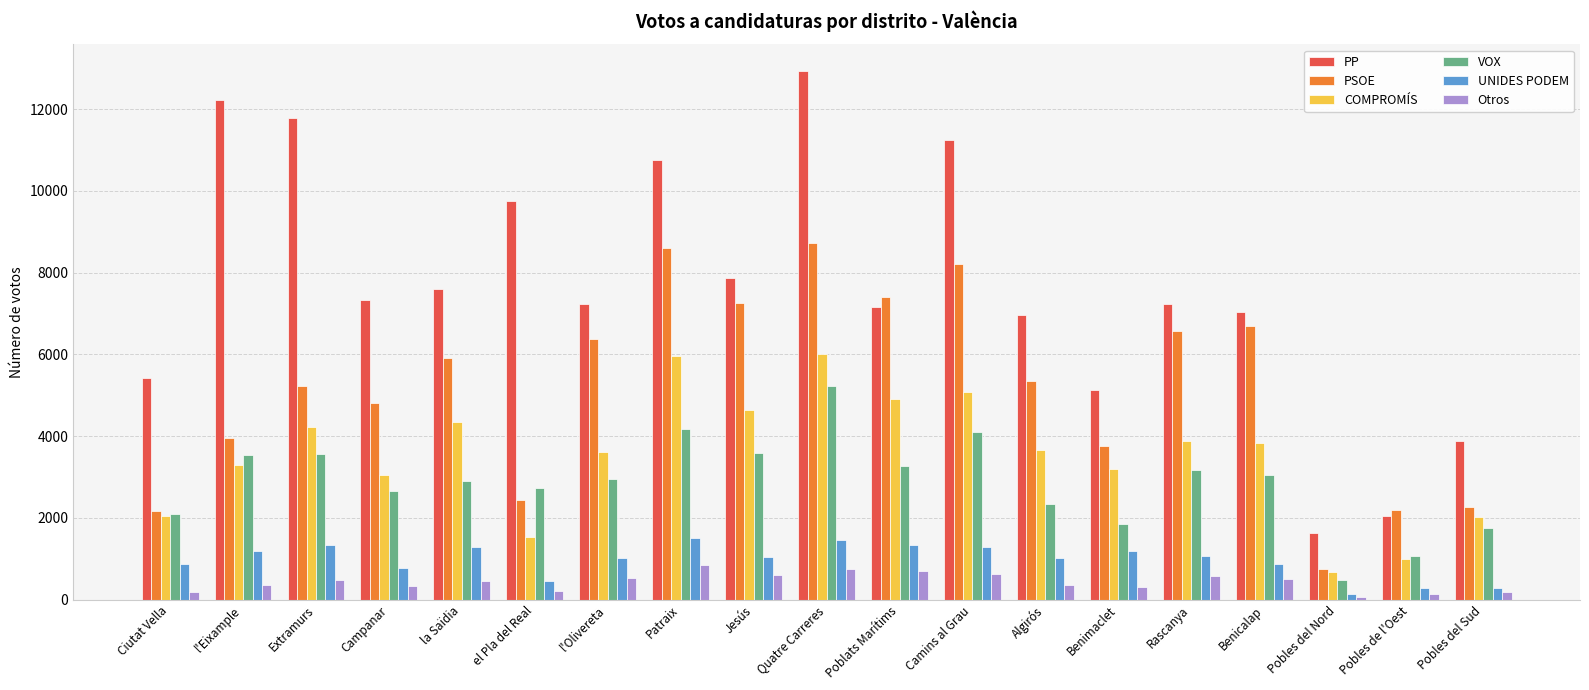

What is the spread (max minus min) of values at Benimaclet?

4815